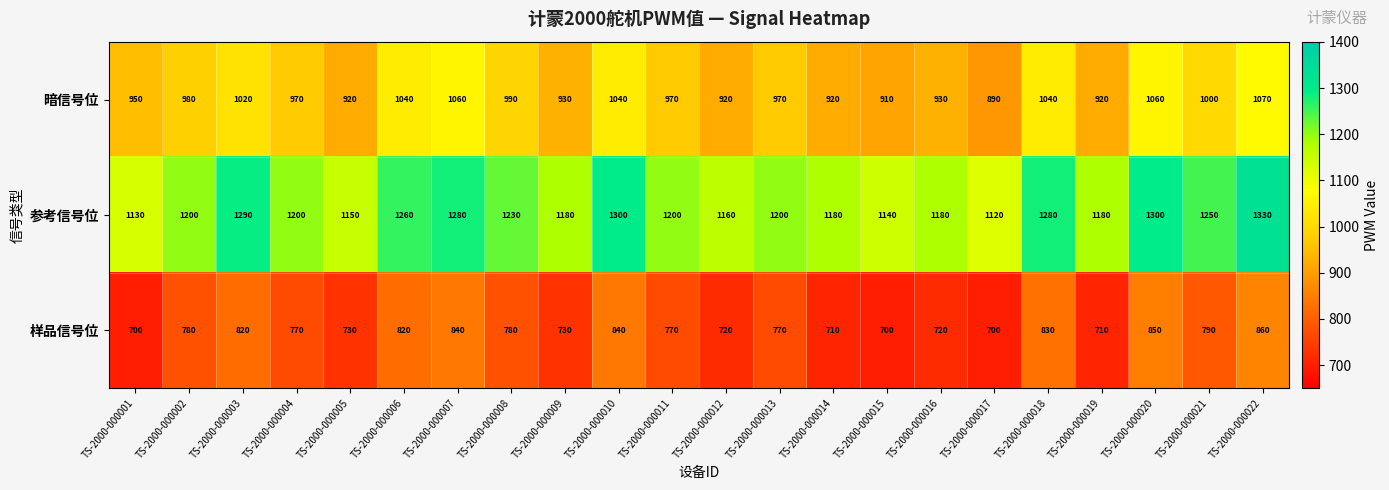

What is the minimum value for 参考信号位?

1120